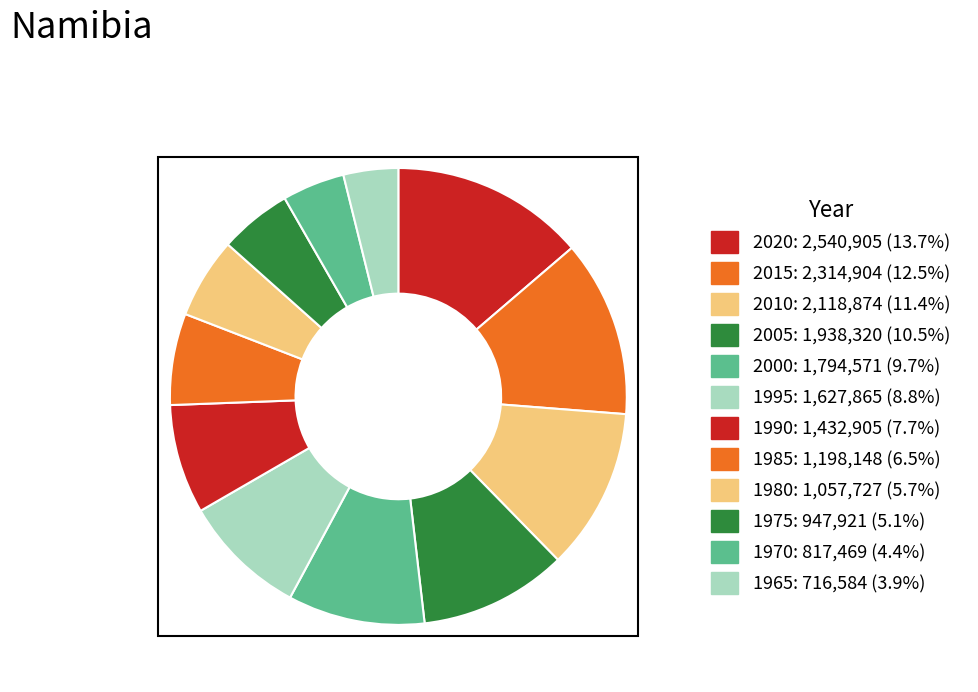

True or false: 1975 accounts for 5% of the total.

True